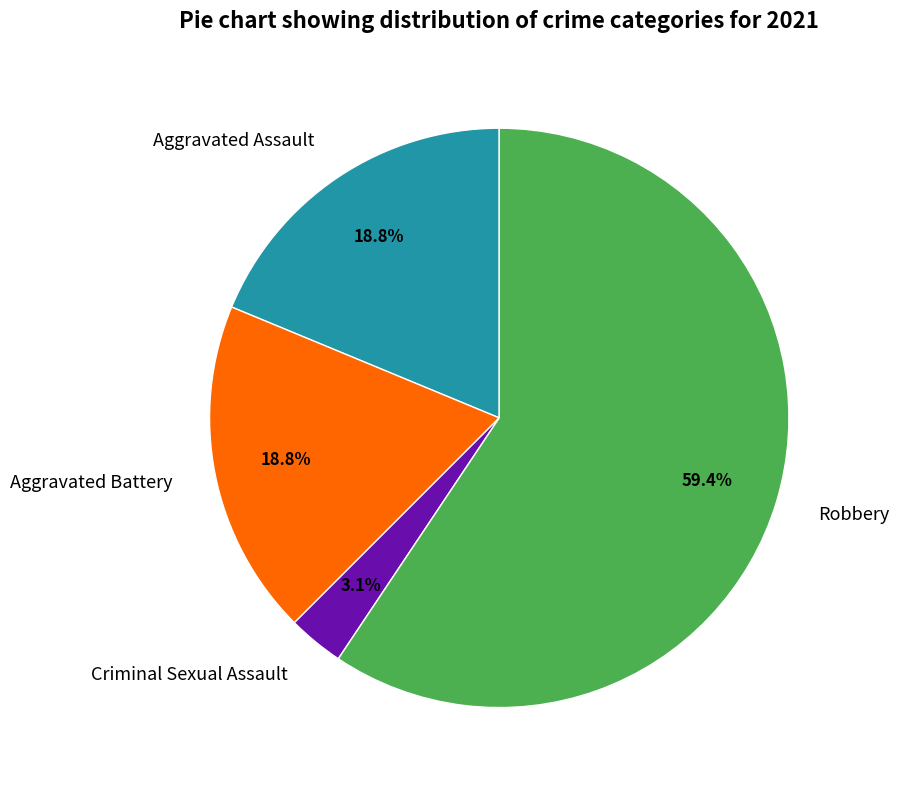

Between Criminal Sexual Assault and Aggravated Assault, which is larger?

Aggravated Assault